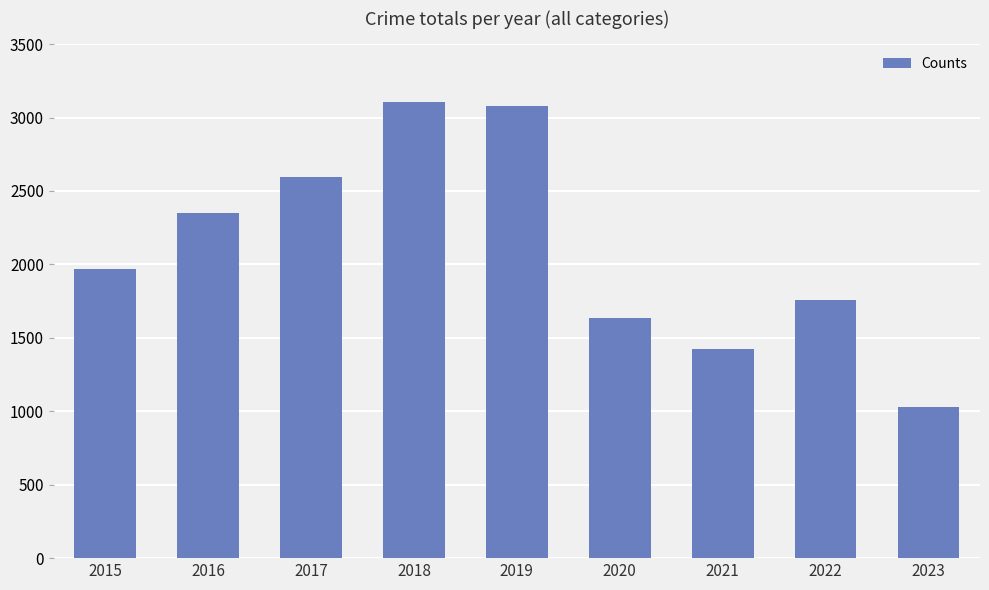

What is the value of the 2nd bar from the left?

2352